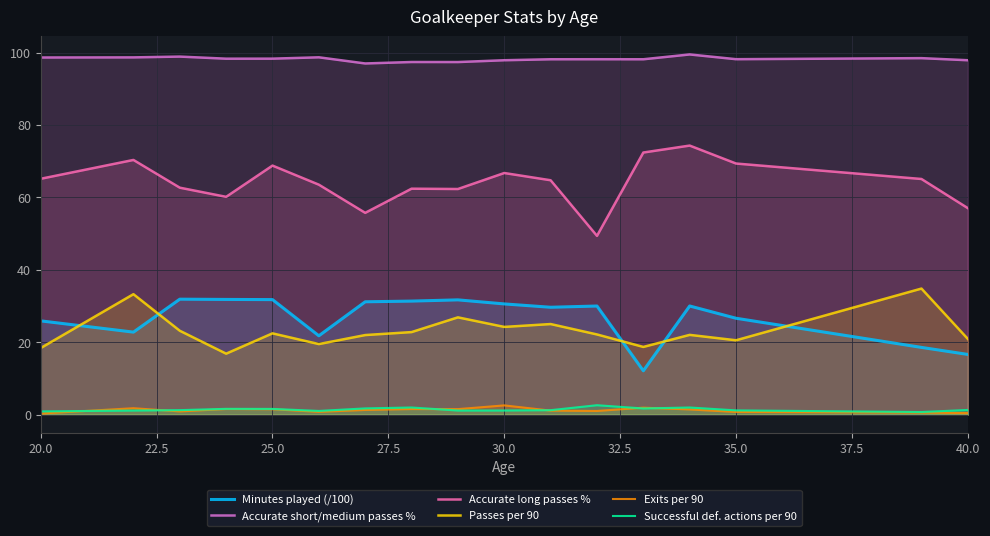

The value of Accurate short/medium passes % at 40.0 is 97.9. True or false?

True